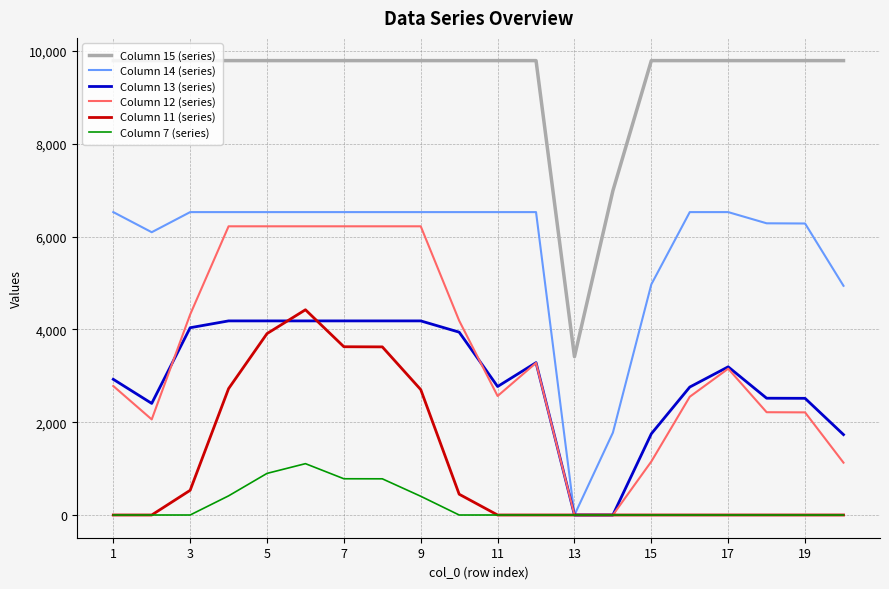

Which series has the largest total across all categories?

Column 15 (series)